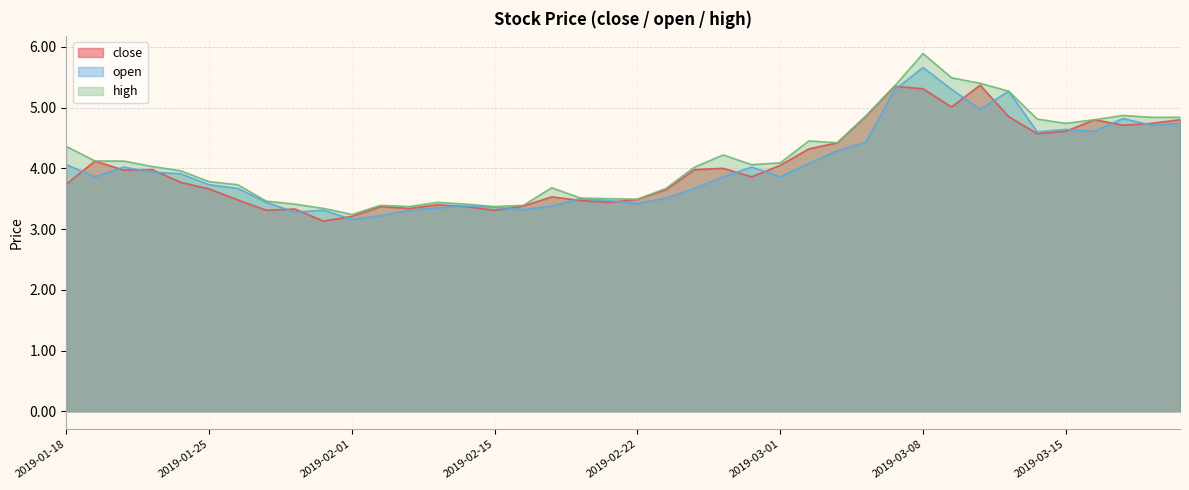

What is the difference between the close values at 2019-01-21 and 2019-01-31?

1.0